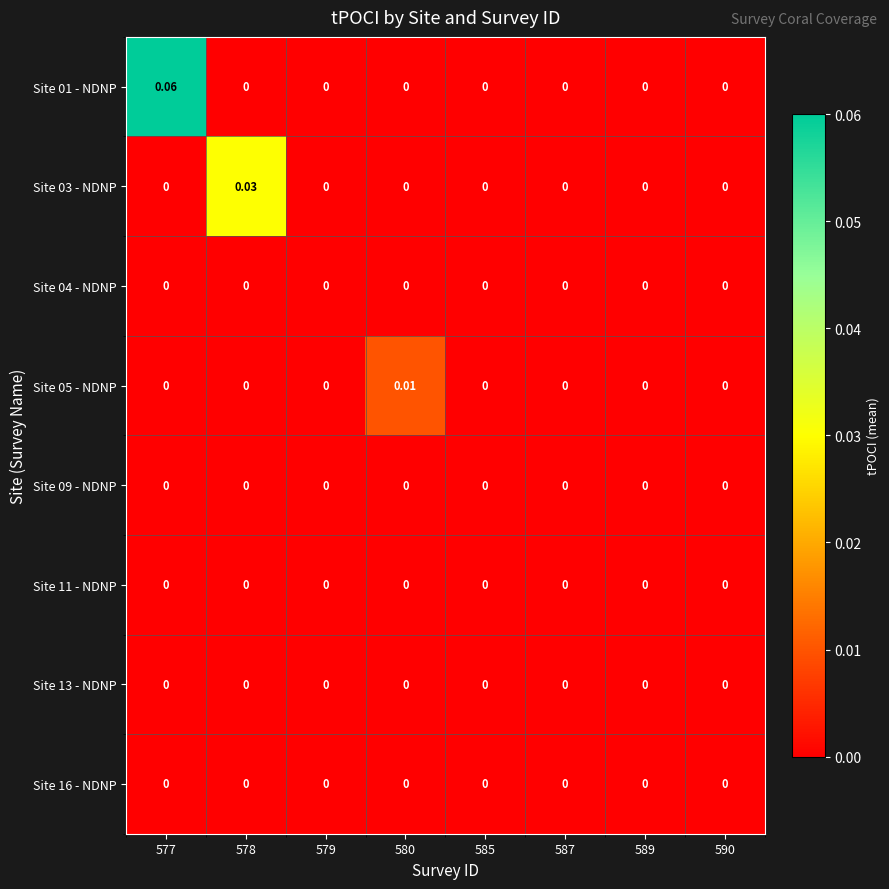

Which label corresponds to the largest value in the chart?

577